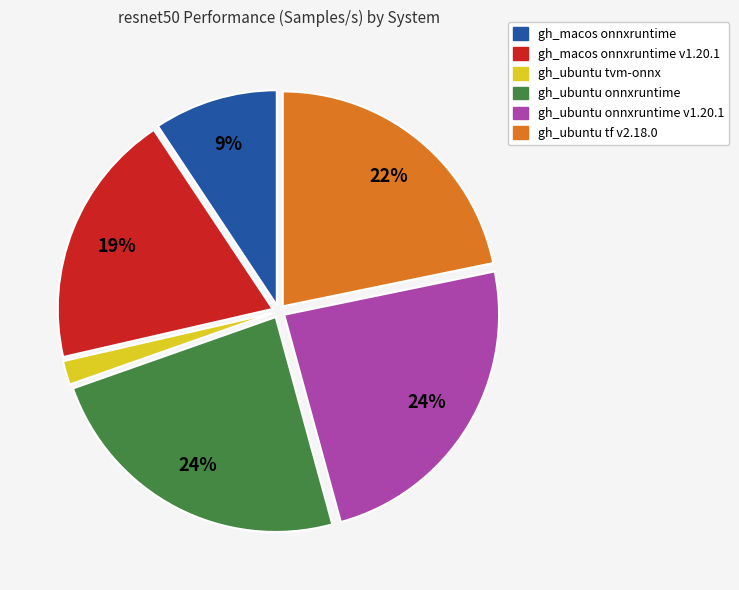

Approximately how many times larger is the value at gh_ubuntu onnxruntime compared to gh_ubuntu tf v2.18.0?

1.1